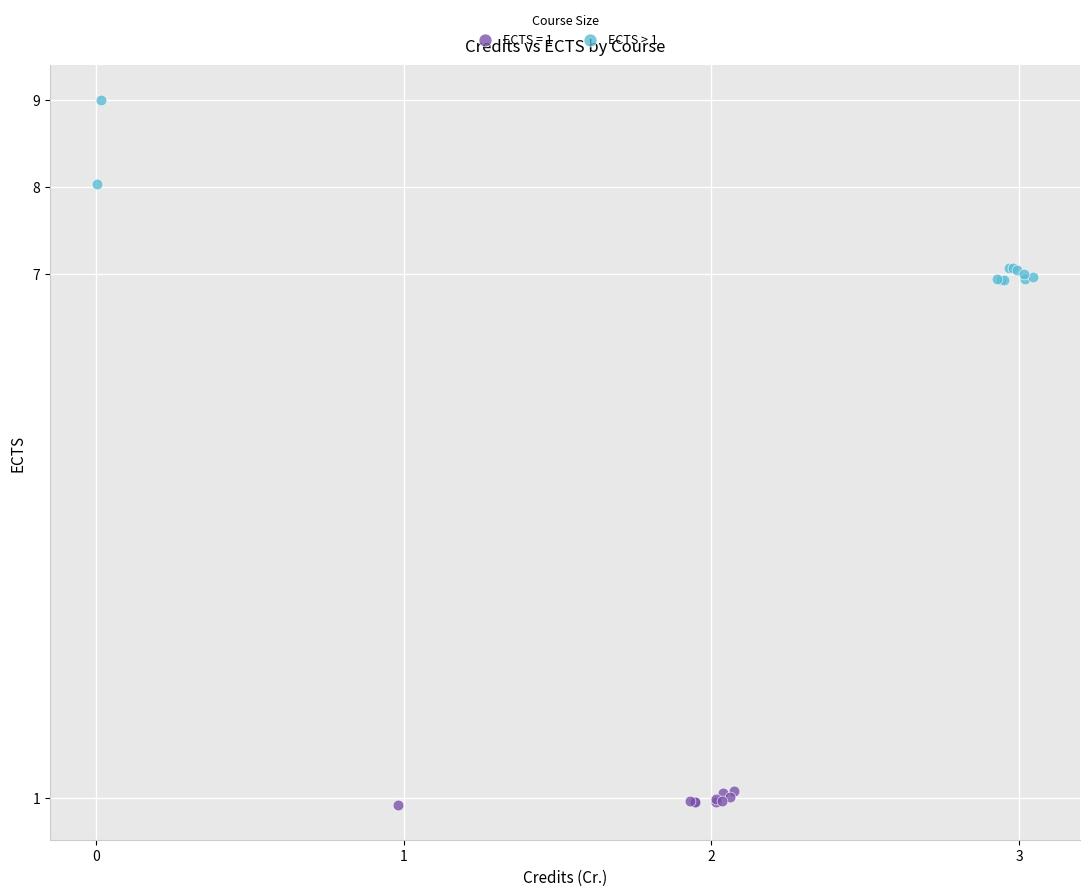

Which series has the widest spread of Y values?

ECTS > 1